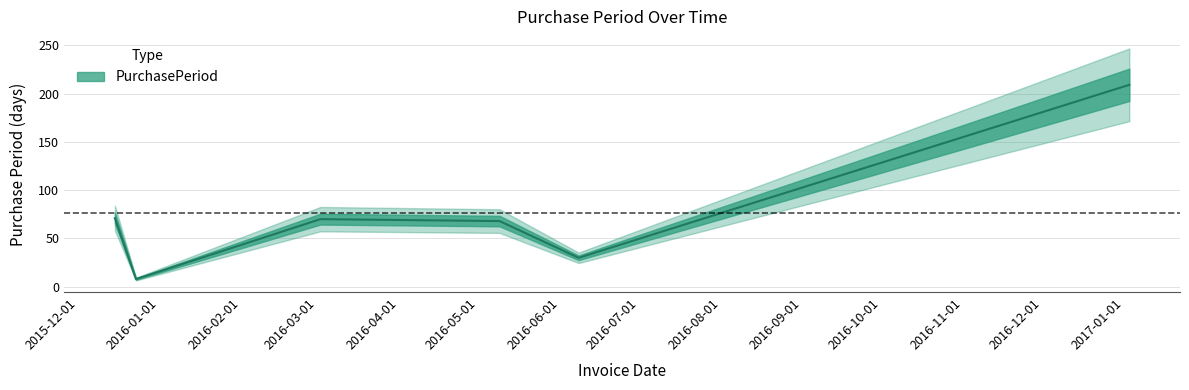

What is the change in value from 2016-05-09 to 2016-06-08?

-38